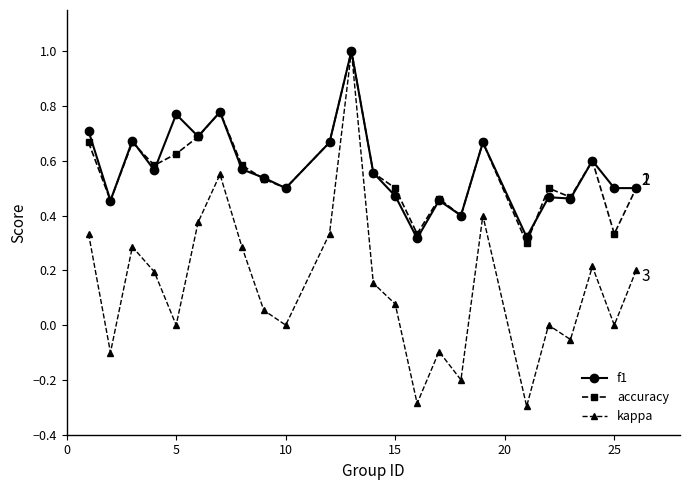

Which series has the largest range (max minus min)?

kappa